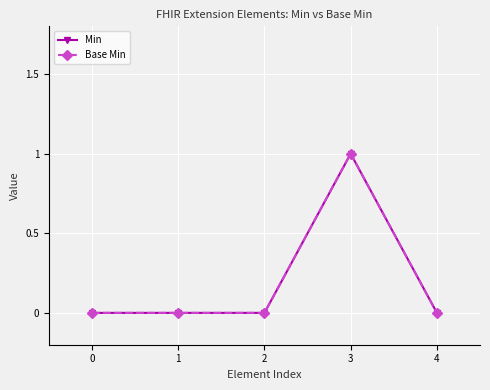

True or false: Min and Base Min cross at least once.

False